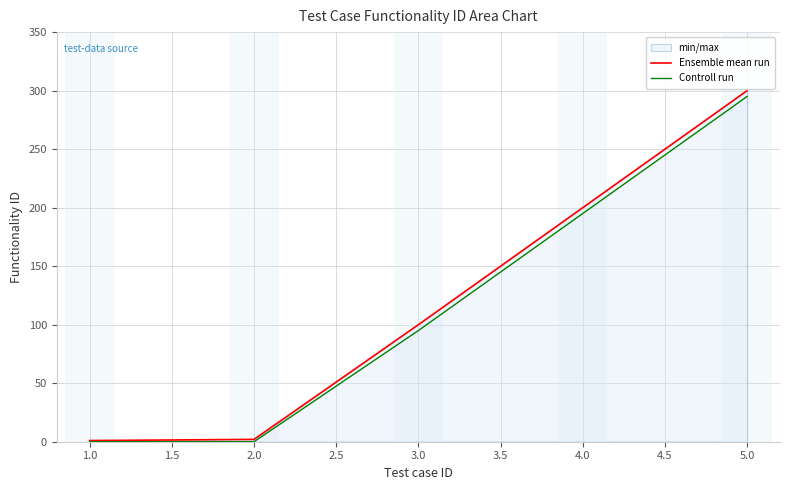

True or false: Ensemble mean run and Controll run intersect in this chart.

False